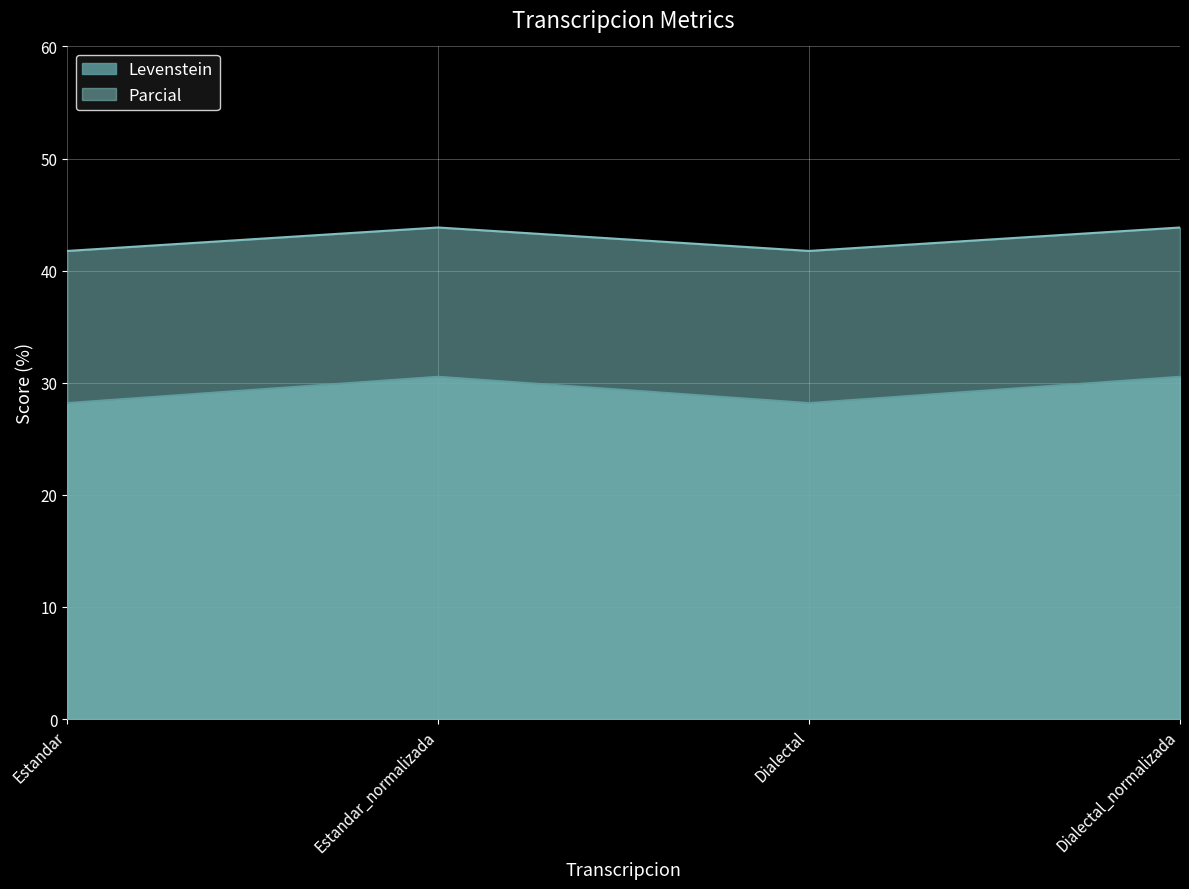

True or false: Parcial and Levenstein intersect in this chart.

False